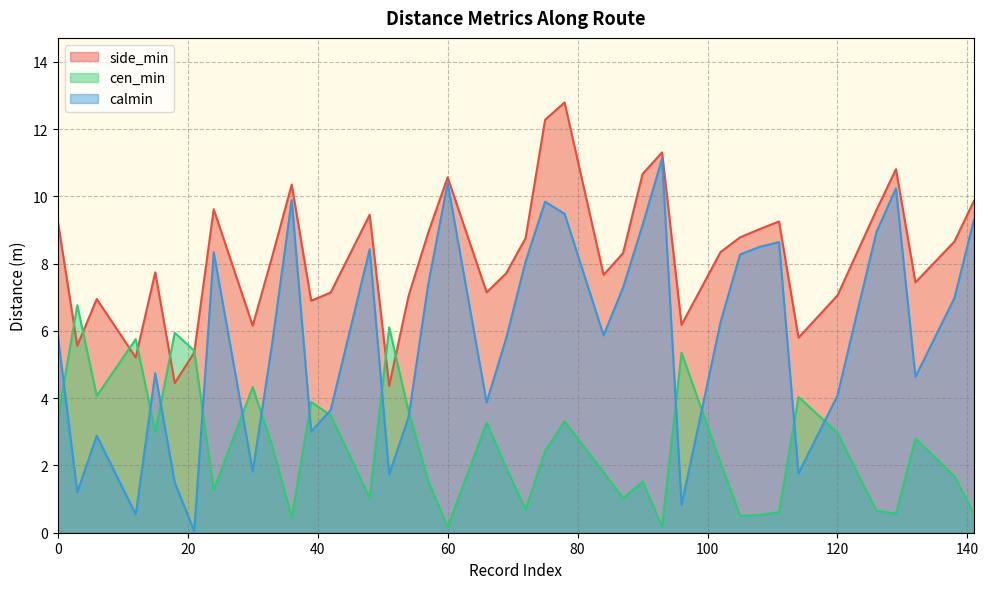

What is the value of the side_min point at the 19th from the left?

7.1